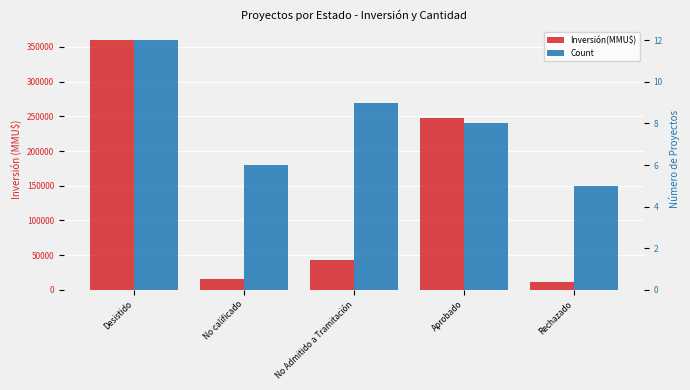

Rank the categories by Count value from lowest to highest.

Rechazado, No calificado, Aprobado, No Admitido a Tramitación, Desistido